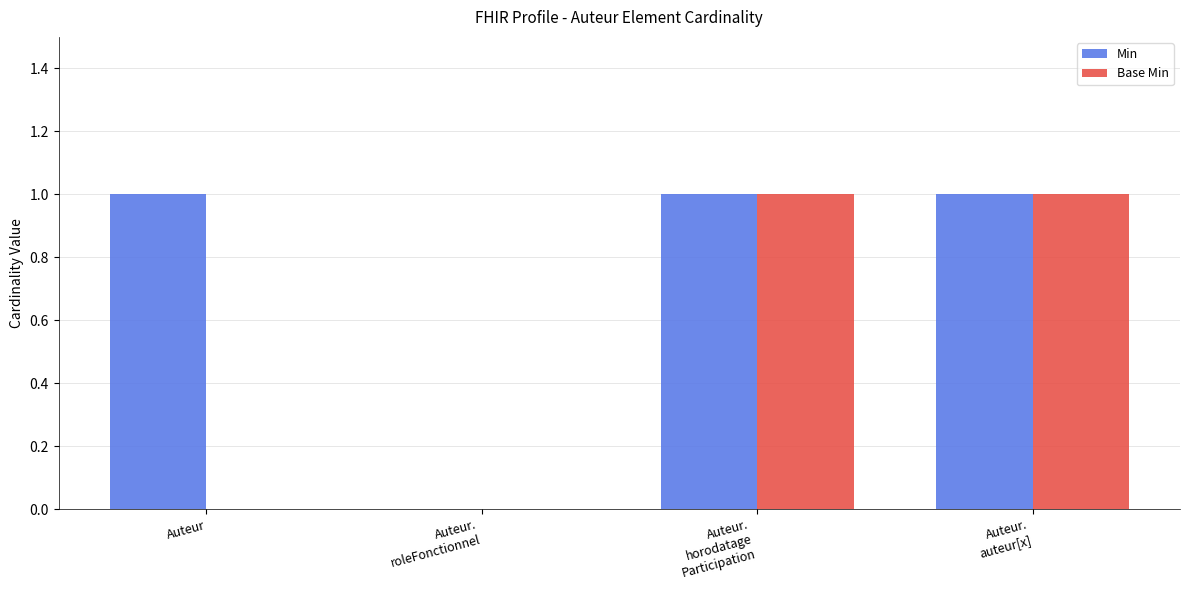

The value of Base Min at Auteur is 0. True or false?

True